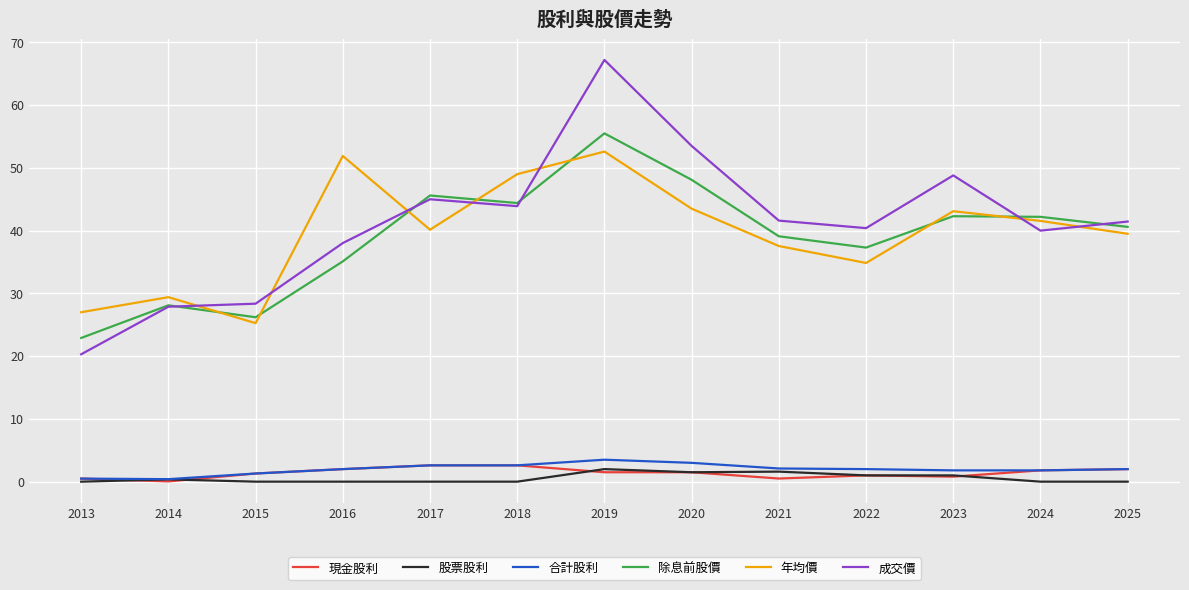

What is the approximate value of 成交價 at 2024?

40.0